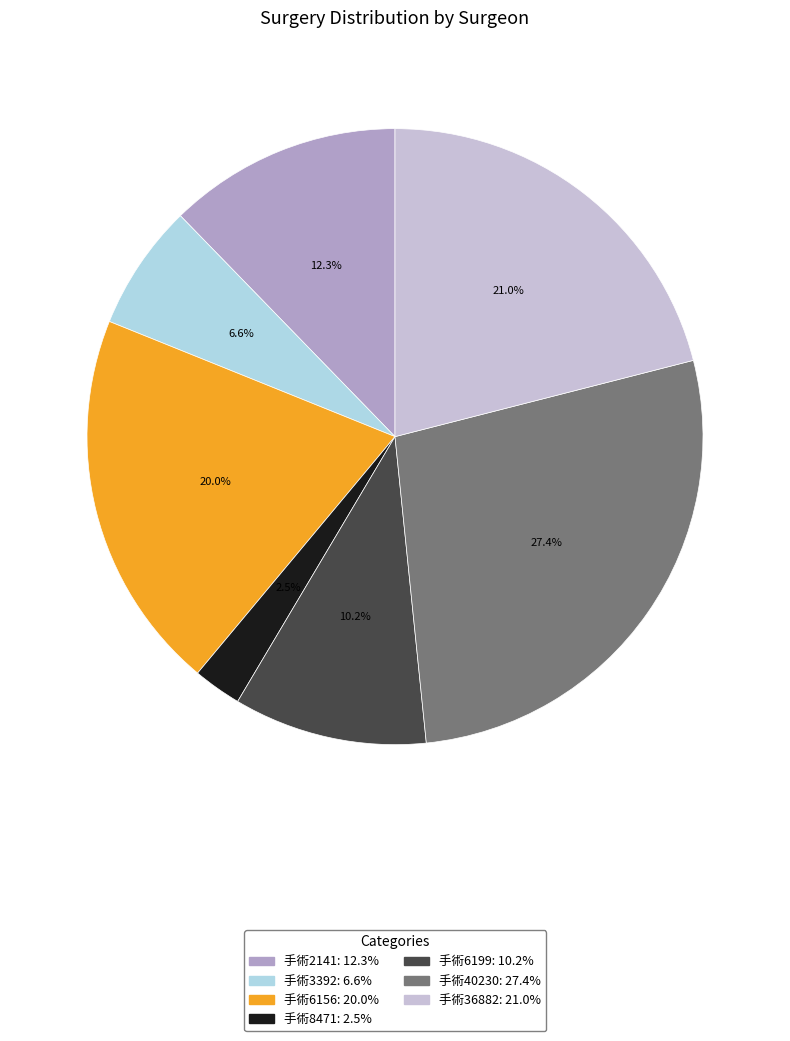

To the nearest percent, what is the combined percentage of 手術6199 and 手術8471?

13%